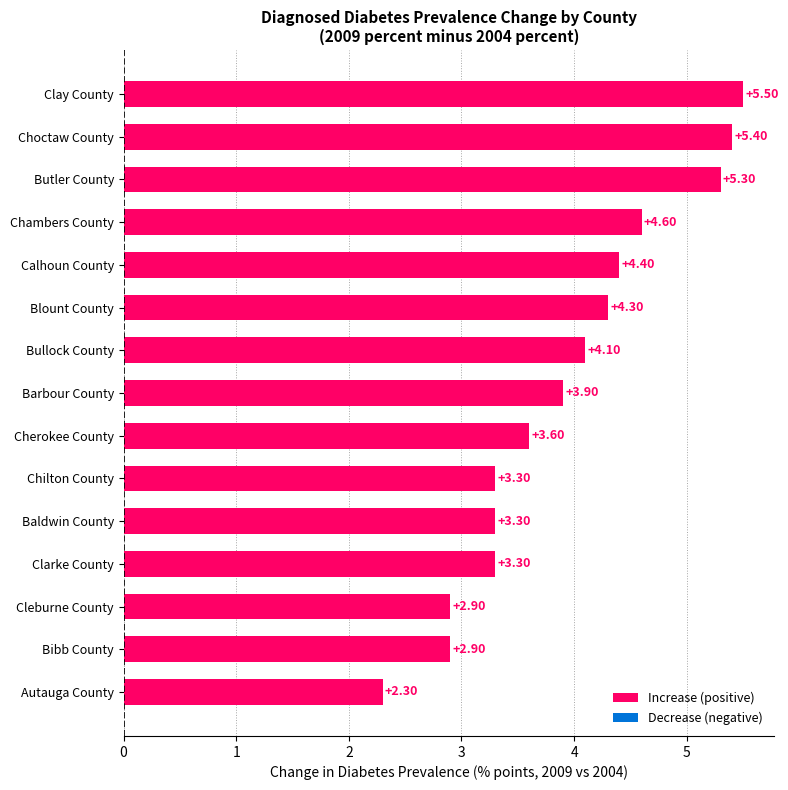

What is the change in value from Bibb County to Blount County?

+1.4